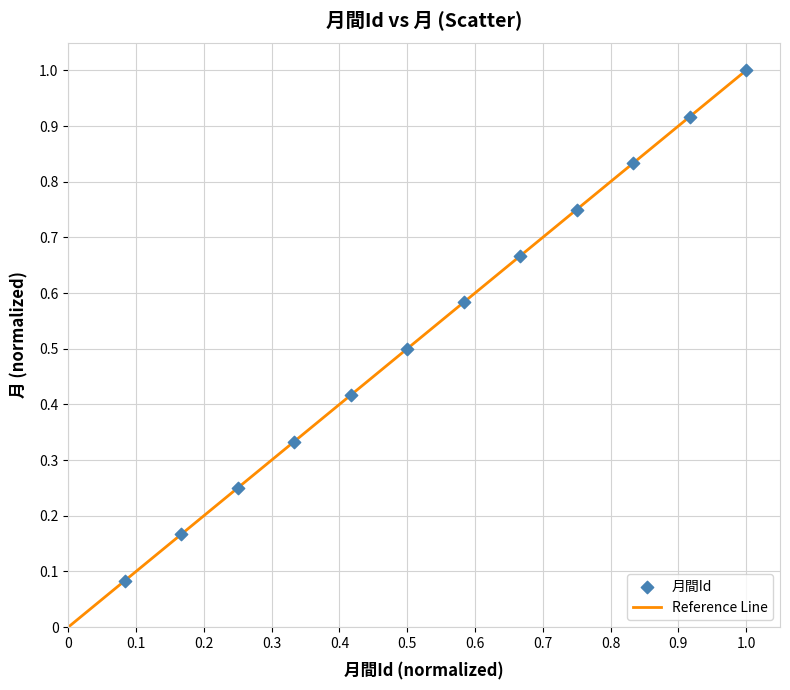

What is the average Y value?

0.5